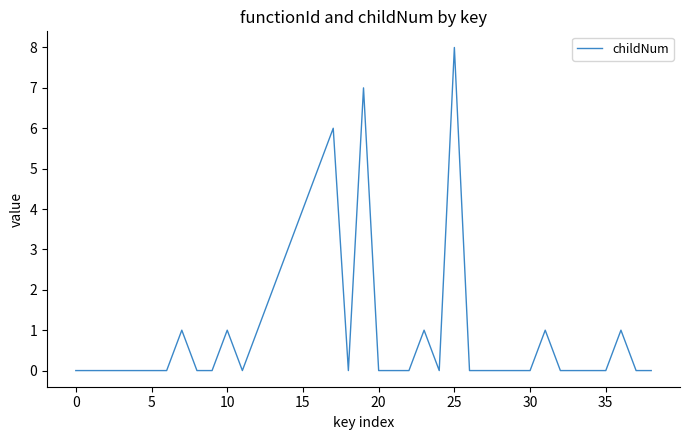

What is the difference between the maximum and minimum values?

8